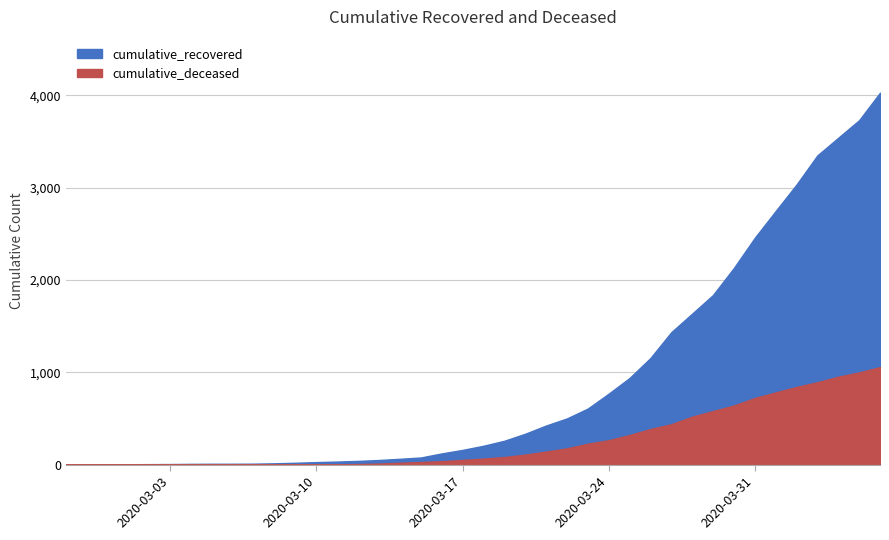

Is it true that cumulative_recovered equals 4832 at 2020-04-04?

False